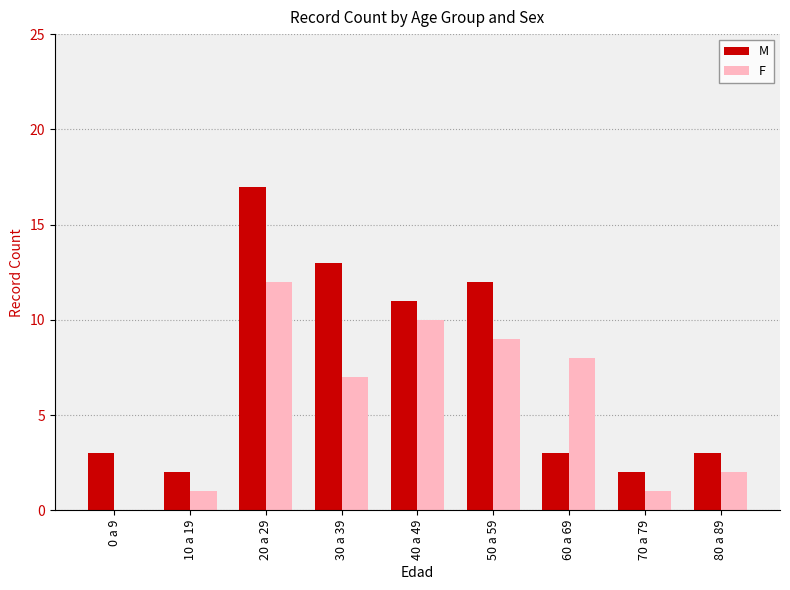

The value of F at 80 a 89 is 1. True or false?

False